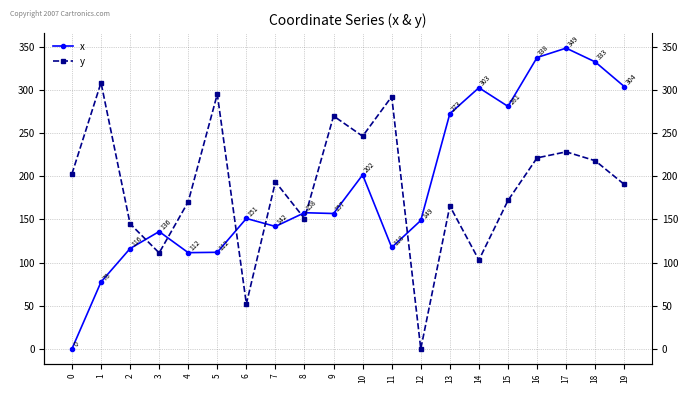

Reading left to right, list all the values displayed in this chart.

x: 0=0.0	1=77.5	2=116.3	3=136.0	4=111.5	5=111.9	6=151.1	7=141.9	8=157.8	9=156.9	10=201.7	11=117.6	12=148.8	13=272.6	14=302.7	15=281.1	16=337.7	17=348.6	18=332.6	19=304.1
y: 0=202.8	1=308.6	2=145.0	3=111.2	4=170.5	5=295.2	6=52.2	7=193.6	8=151.0	9=269.9	10=246.5	11=292.4	12=0.0	13=165.6	14=103.0	15=172.0	16=221.4	17=228.4	18=218.1	19=190.6